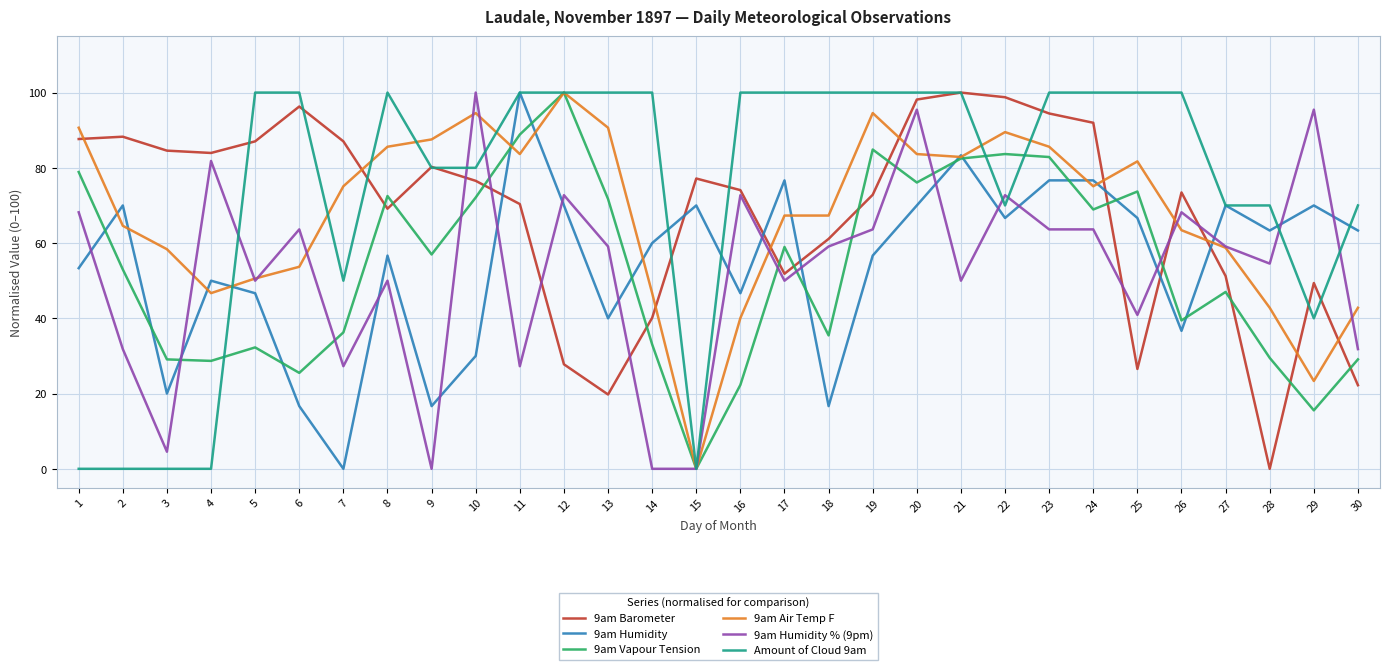

What is the total value across all series at 2?

307.7